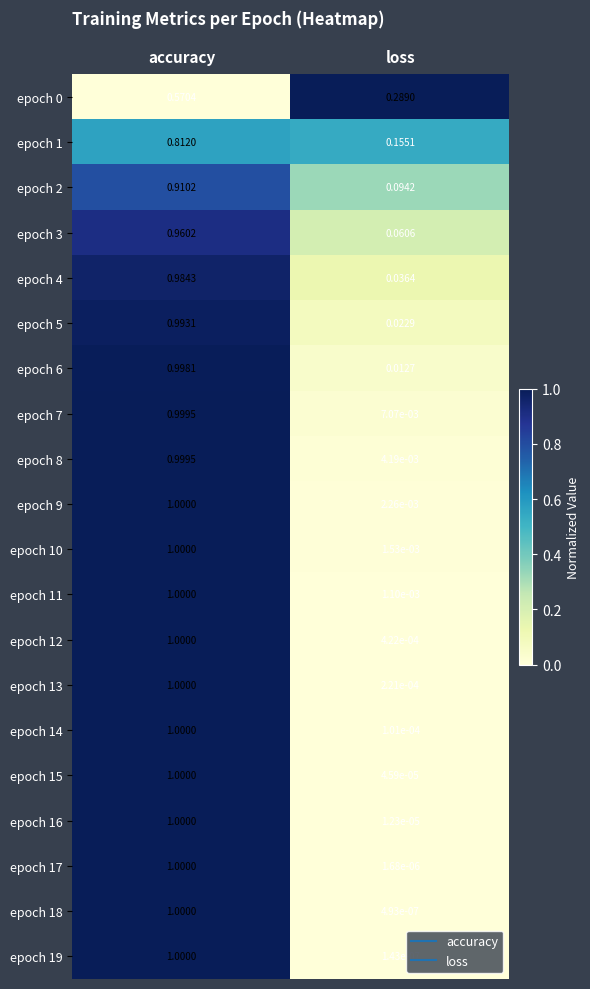

Is the value of epoch 0 at loss greater than the value of epoch 6 at loss?

Yes